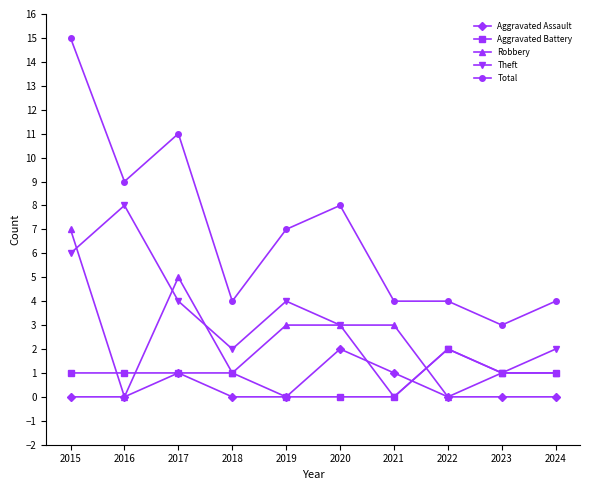

What is the total value across all series at 2019?

14